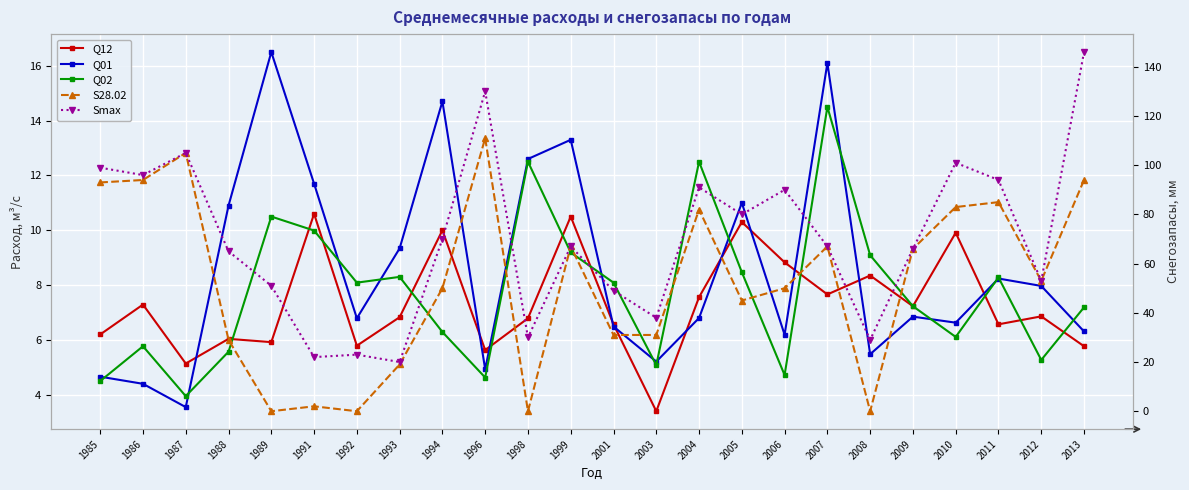

What is the difference between the maximum and second lowest values in the Q01 series?

12.1